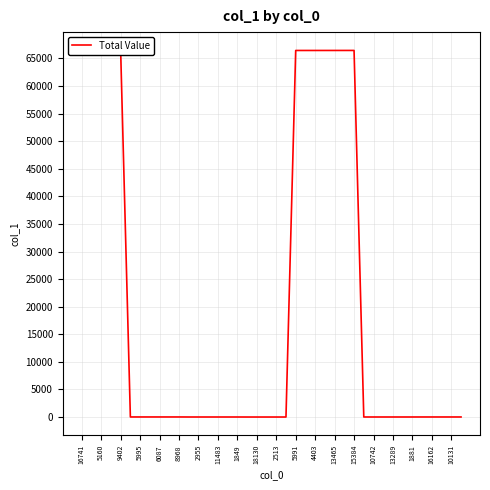

What is the maximum value shown in the chart?

66459